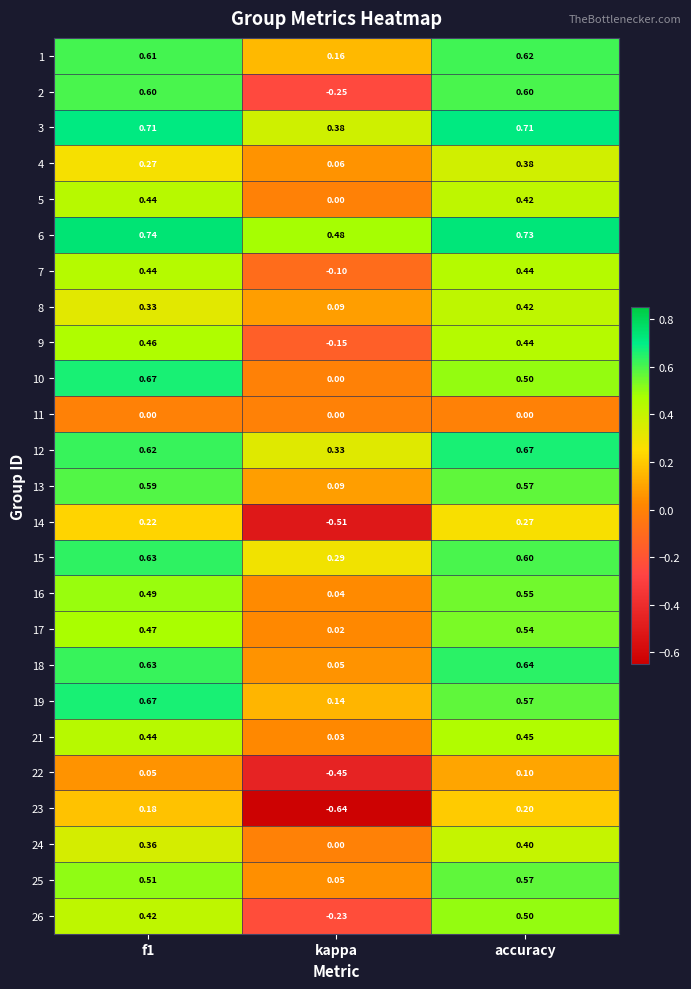

What is the total value across all series at kappa?

-0.1